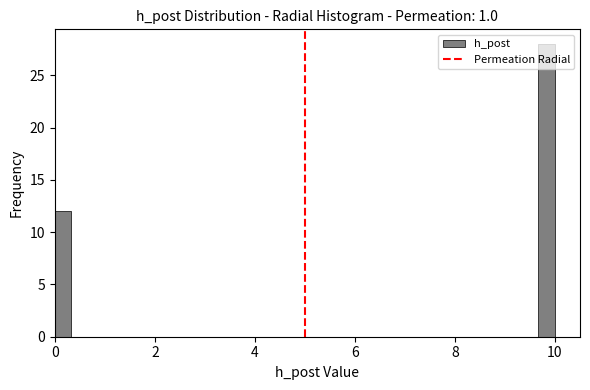

Around what value on the x-axis is the tallest bar? Give the approximate position of its centre, as read against the axis.

9.8